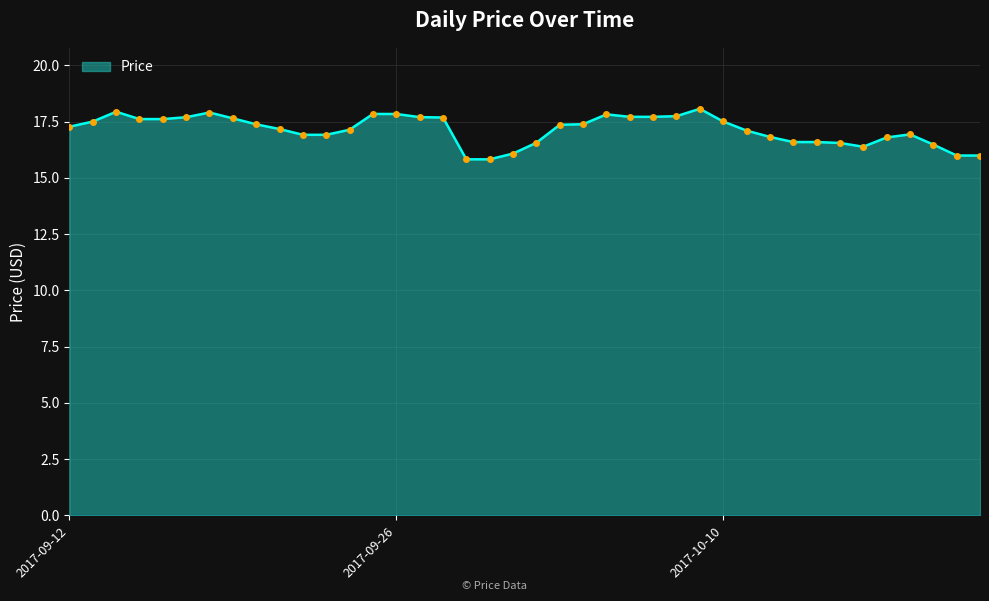

How many lines are shown in the chart?

1